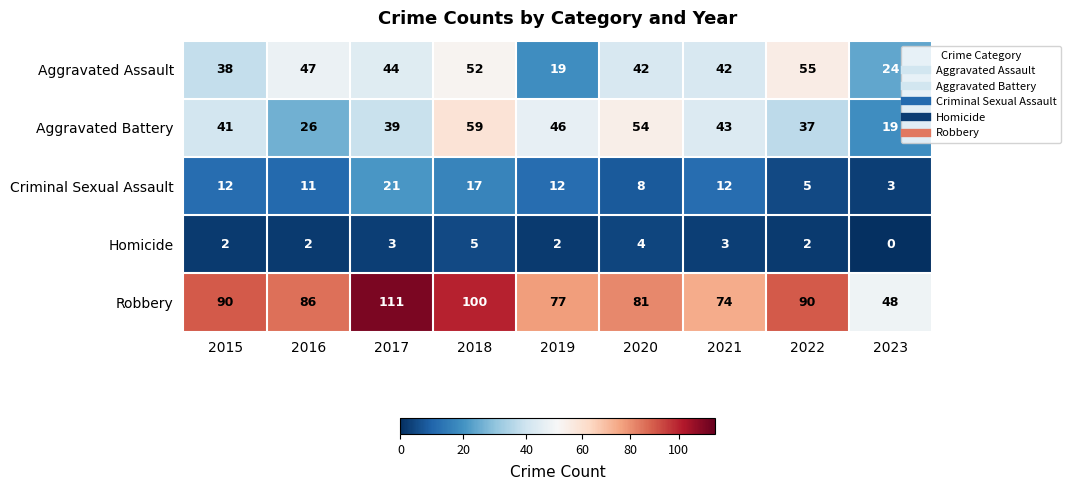

Which series has the largest total across all categories?

Robbery